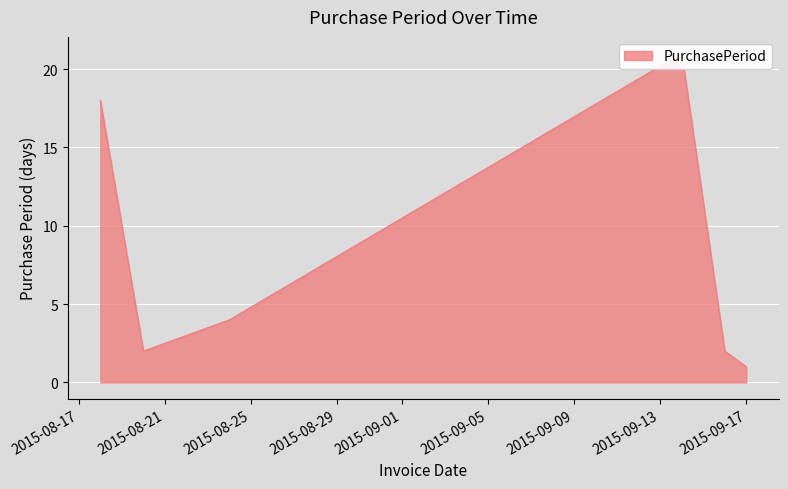

The chart shows a value of 9 at 2015-09-14. True or false?

False